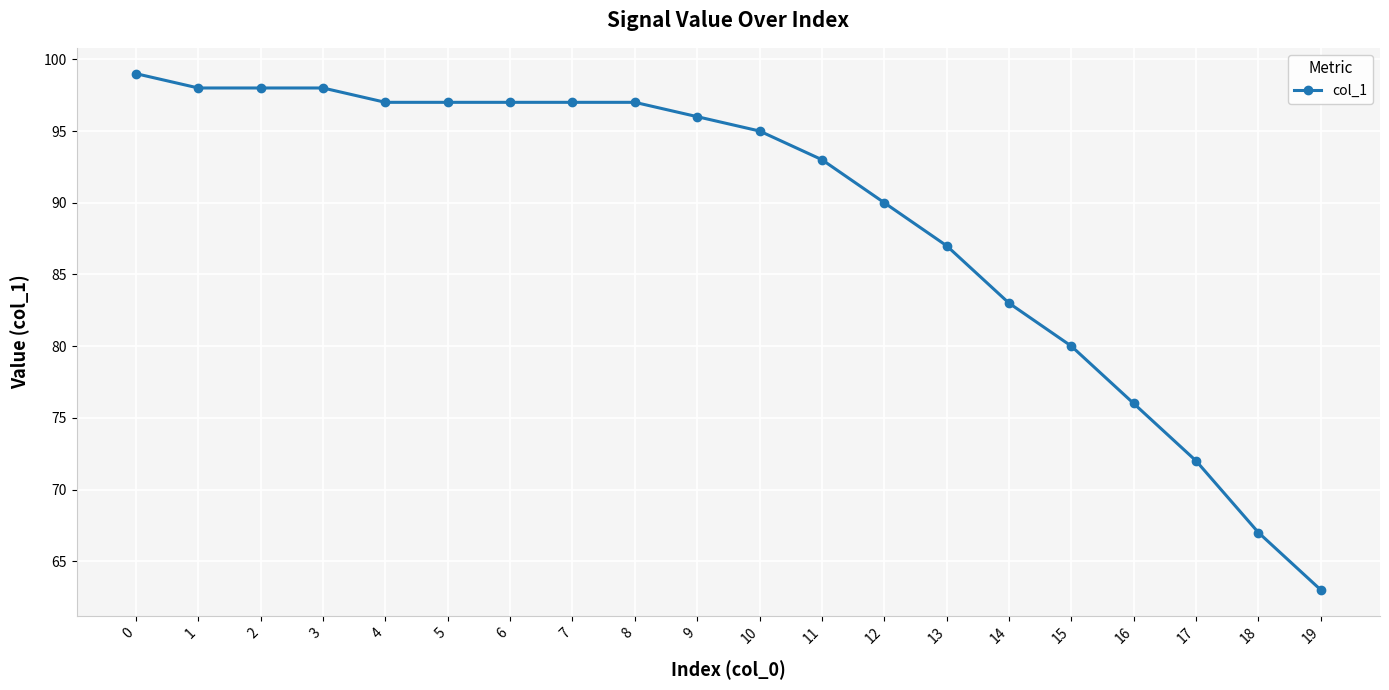

Reading left to right, extract all data points from this chart.

99	98	98	98	97	97	97	97	97	96	95	93	90	87	83	80	76	72	67	63